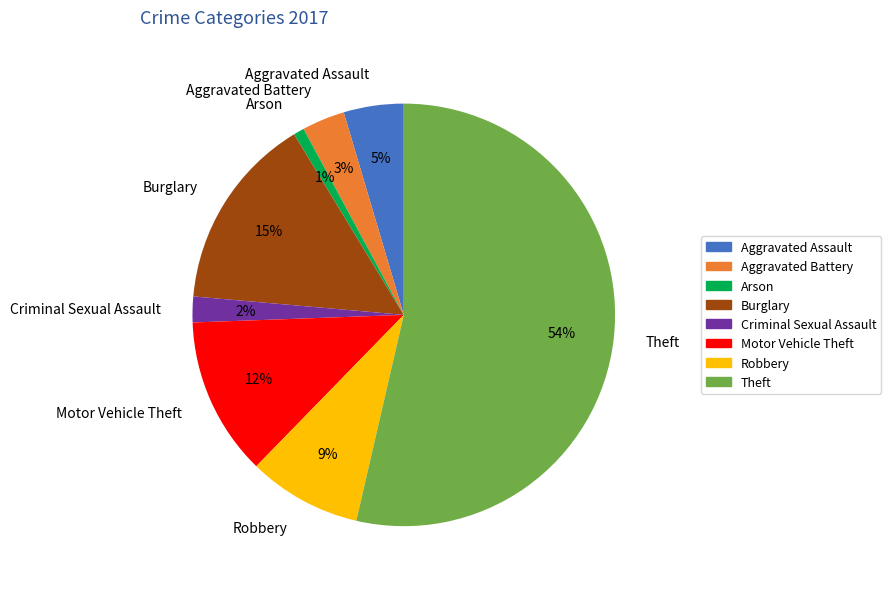

What percentage is the Criminal Sexual Assault slice, to the nearest percent?

2%